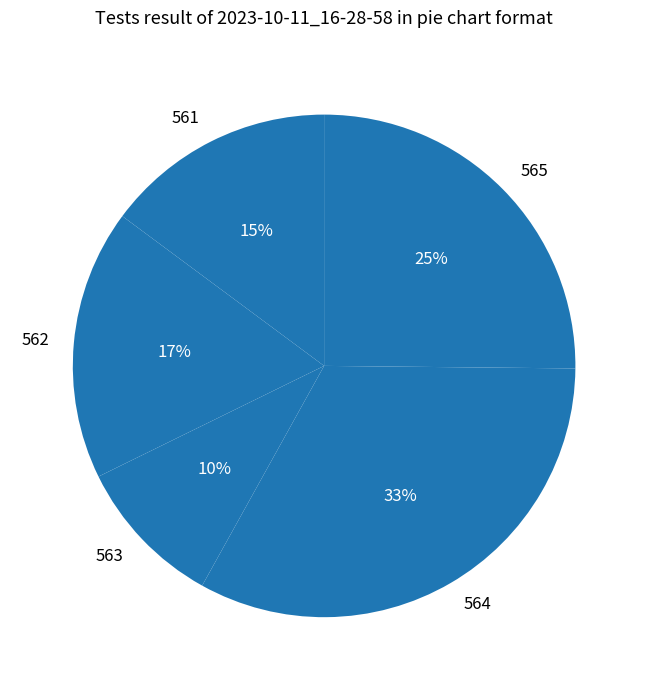

True or false: 564 accounts for 19% of the total.

False